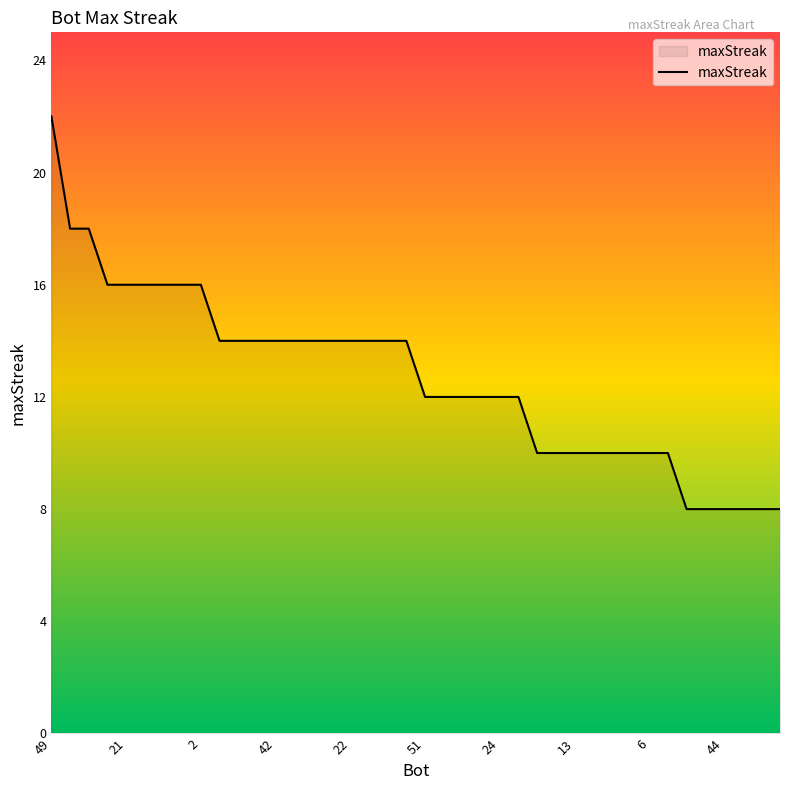

What is the minimum value shown in the chart?

8